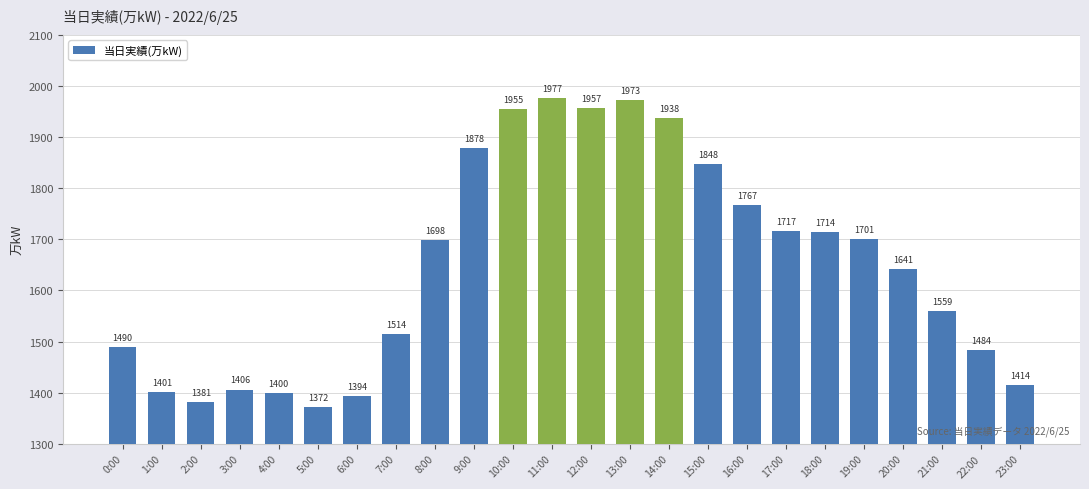

What is the difference between the maximum and minimum values?

605